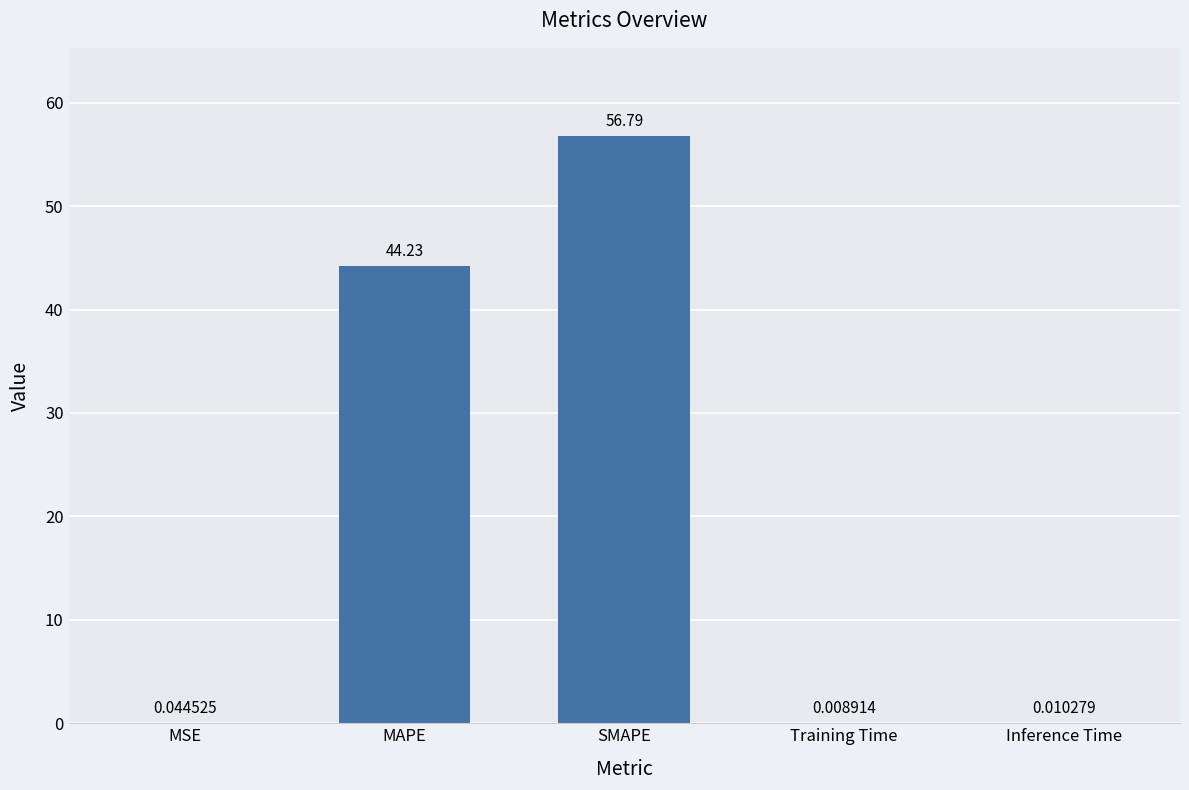

What is the change in value from MAPE to Training Time?

-44.2